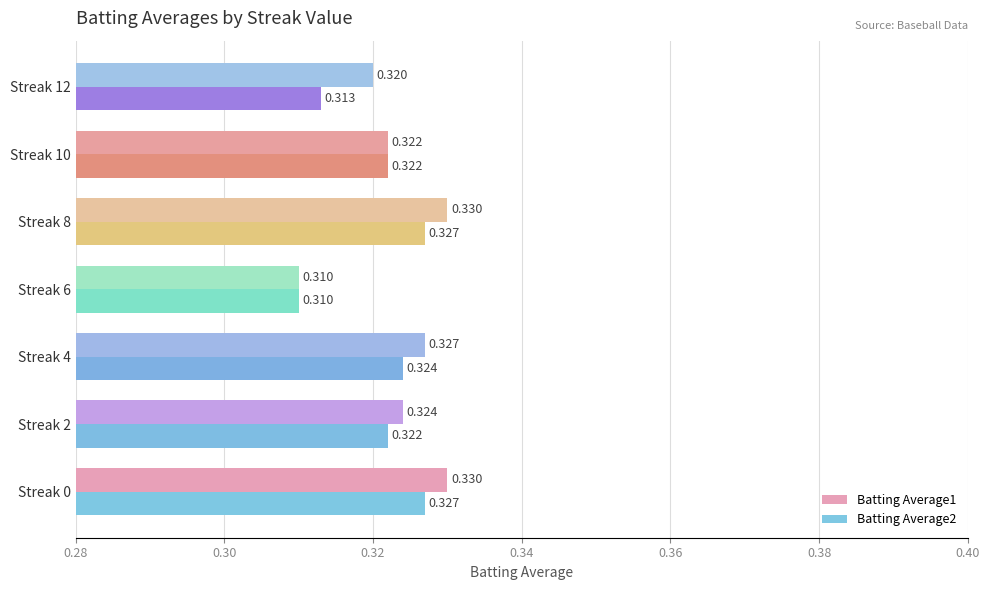

Is the value of Batting Average1 at Streak 6 greater than the value of Batting Average2 at Streak 2?

No